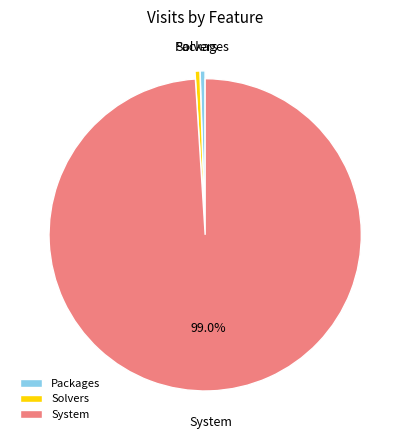

Is there any slice that represents more than half of the pie?

Yes